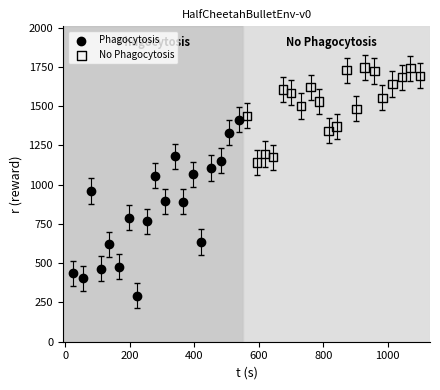

Which series reaches the maximum Y coordinate?

No Phagocytosis